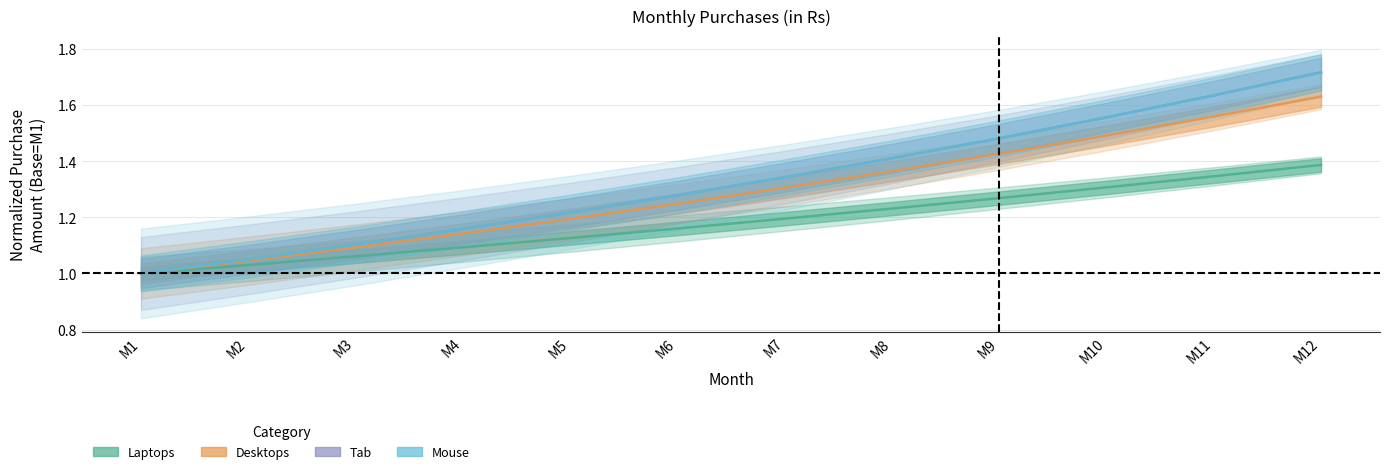

Is it true that Desktops equals 1.5 at M10?

True